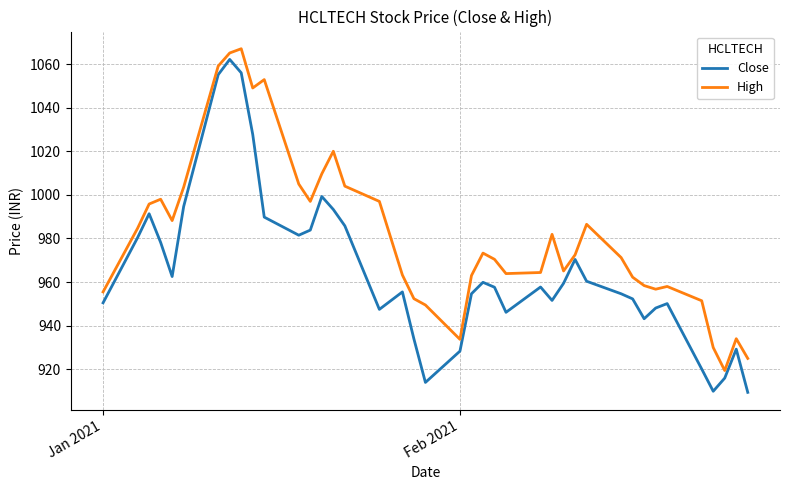

Which series has the largest total across all categories?

High